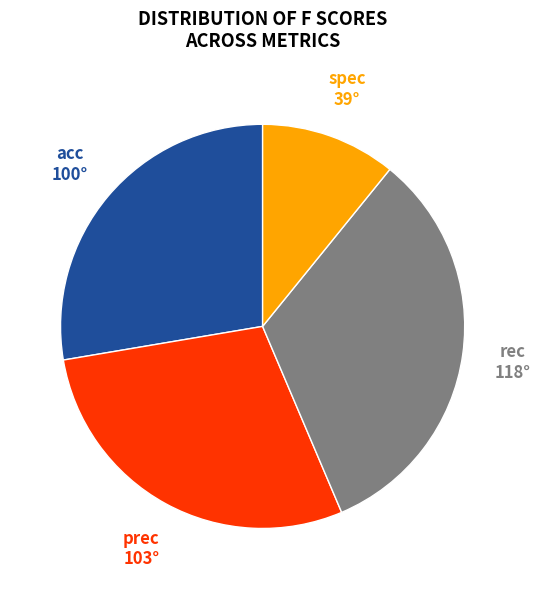

Is there a majority slice in this chart?

No